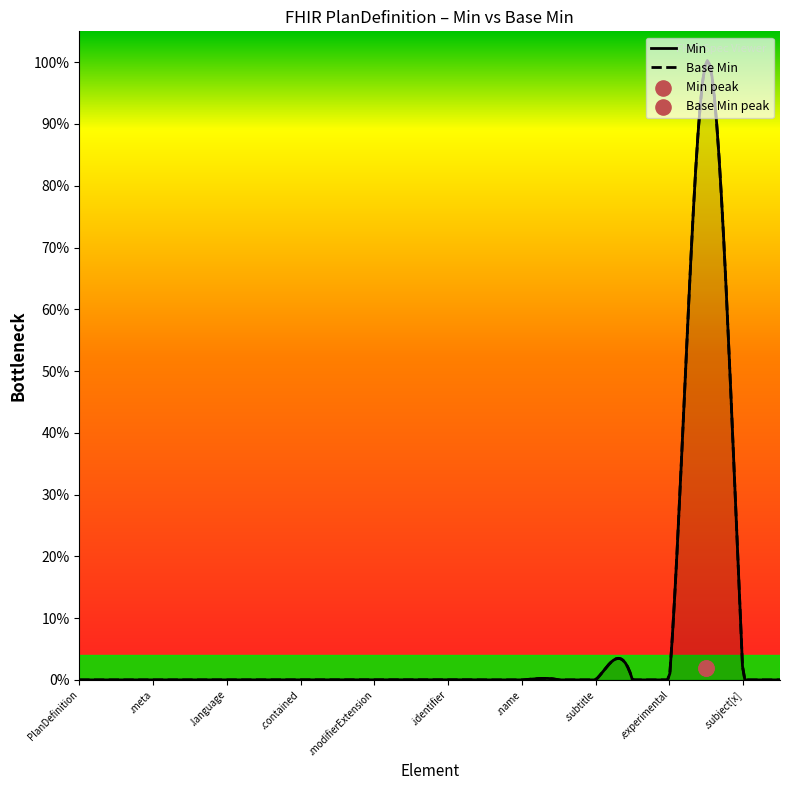

Which series contains the lowest Y value?

Base Min